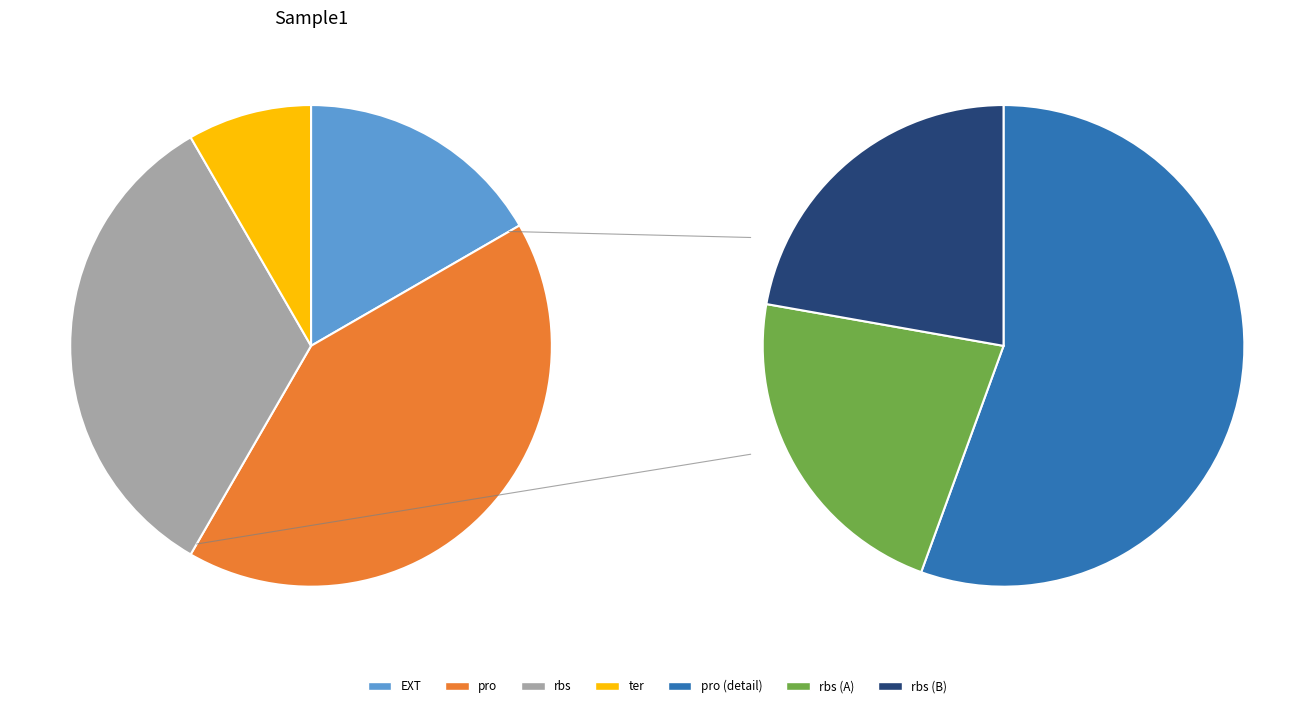

Approximately how many times larger is the value at EXT compared to rbs?

0.5